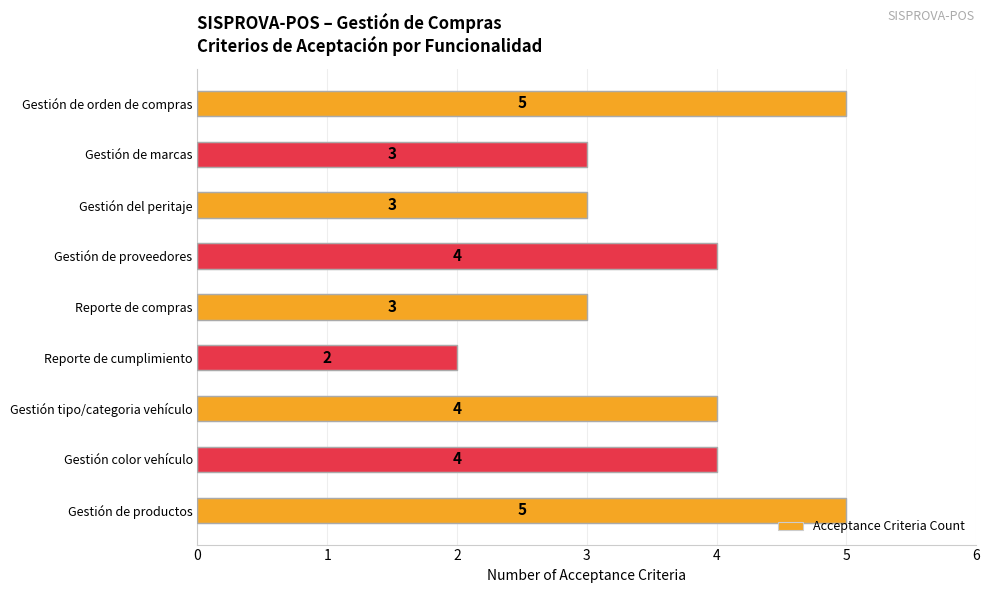

What is the maximum value shown in the chart?

5